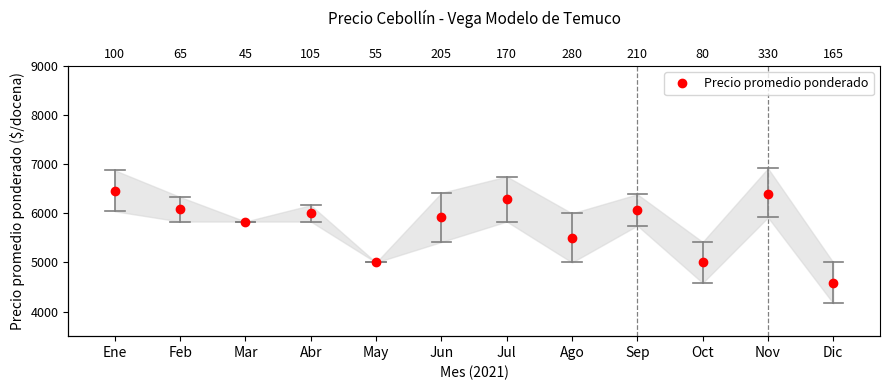

Reading left to right, list all the values displayed in this chart.

Ene=6458	Feb=6083	Mar=5833	Abr=6000	May=5000	Jun=5917	Jul=6292	Ago=5500	Sep=6069	Oct=5000	Nov=6393	Dic=4583